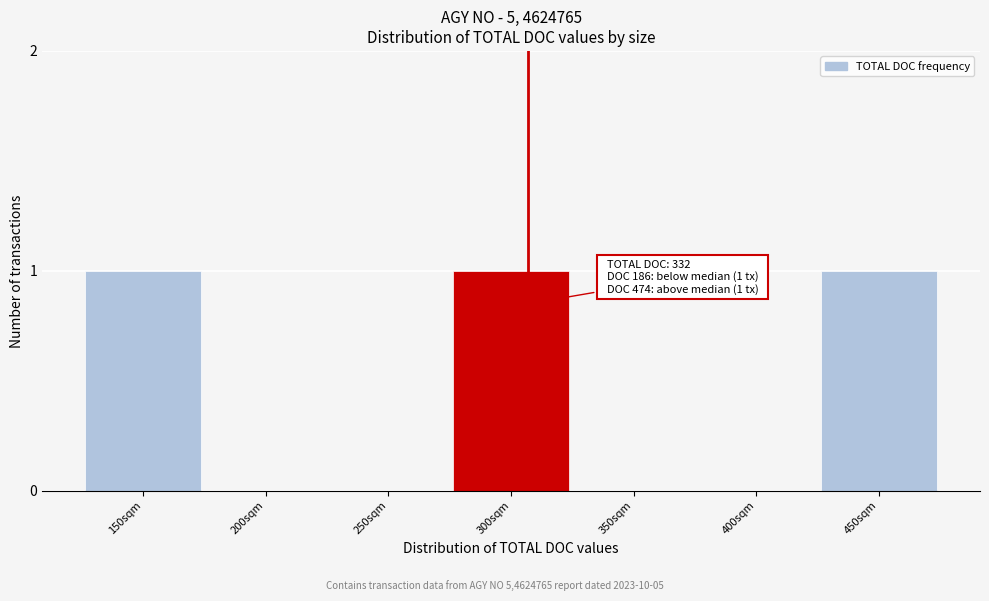

Reading right to left, transcribe all the data shown in this chart.

450sqm=1	400sqm=0	350sqm=0	300sqm=1	250sqm=0	200sqm=0	150sqm=1